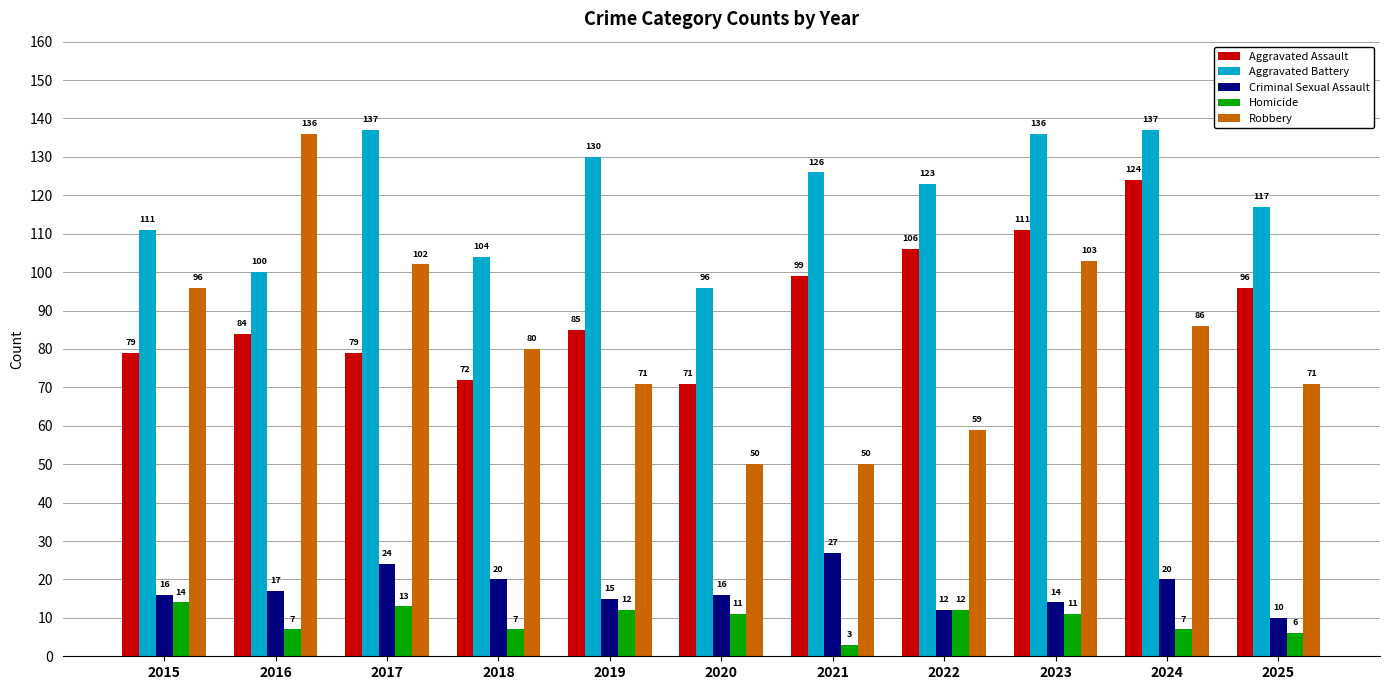

Reading right to left, extract all data points from this chart.

Aggravated Assault: 96	124	111	106	99	71	85	72	79	84	79
Aggravated Battery: 117	137	136	123	126	96	130	104	137	100	111
Criminal Sexual Assault: 10	20	14	12	27	16	15	20	24	17	16
Homicide: 6	7	11	12	3	11	12	7	13	7	14
Robbery: 71	86	103	59	50	50	71	80	102	136	96